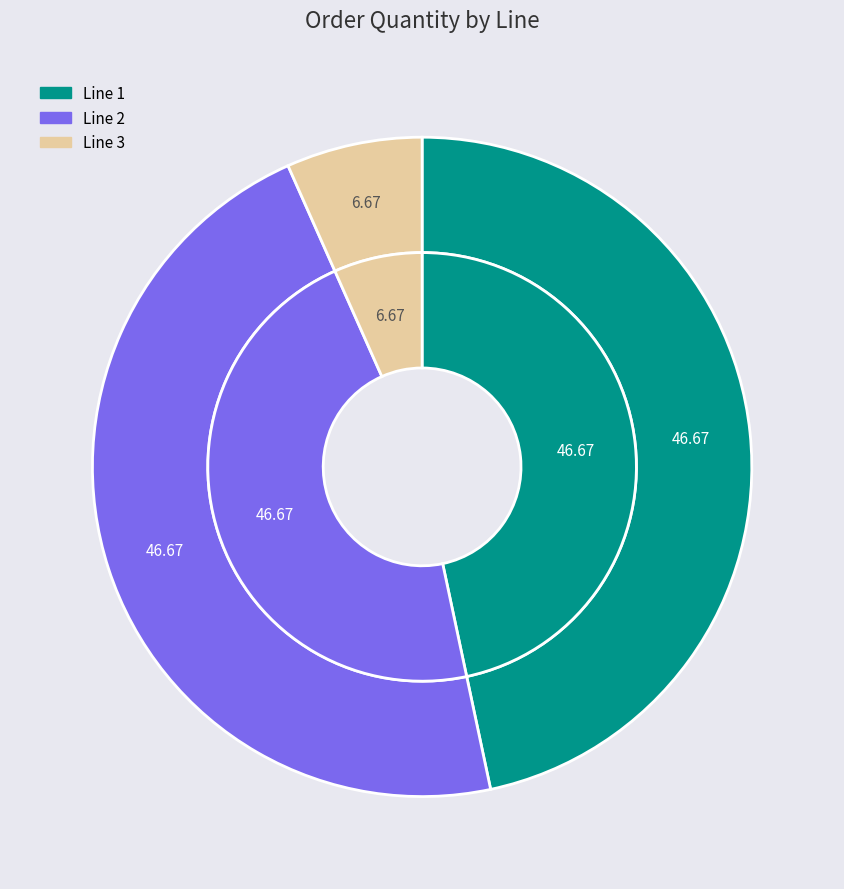

Which slice is the largest?

1